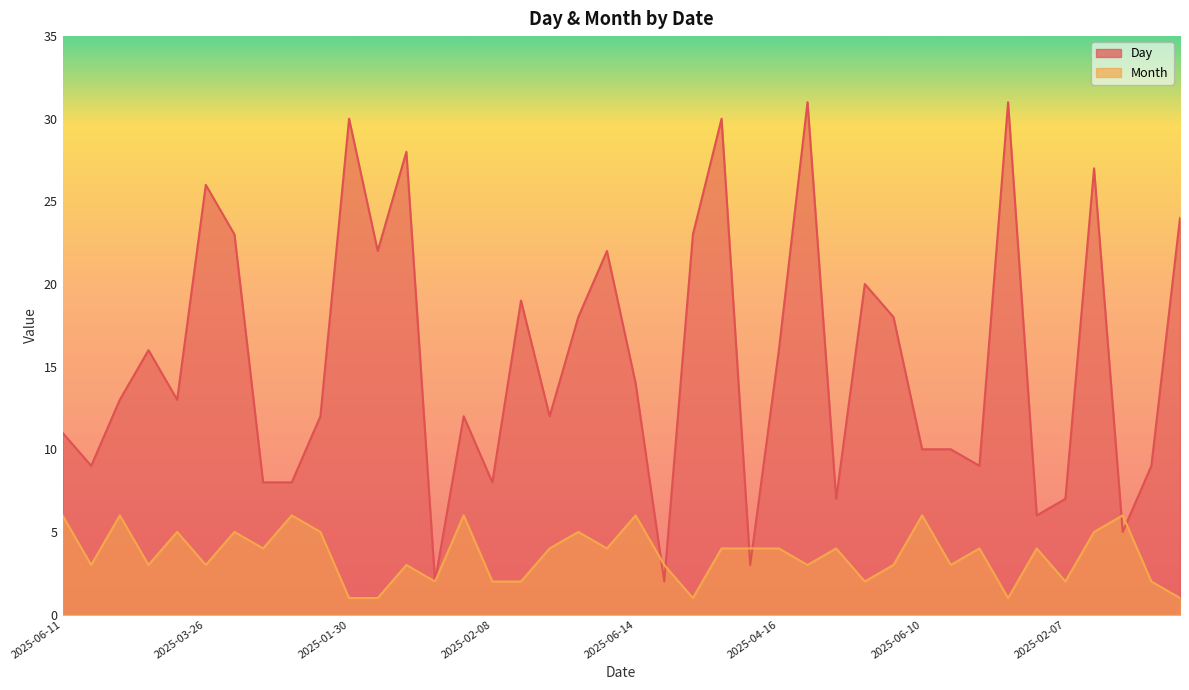

Reading left to right, transcribe all the data shown in this chart.

Day: 11	9	13	16	13	26	23	8	8	12	30	22	28	2	12	8	19	12	18	22	14	2	23	30	3	16	31	7	20	18	10	10	9	31	6	7	27	5	9	24
Month: 6	3	6	3	5	3	5	4	6	5	1	1	3	2	6	2	2	4	5	4	6	3	1	4	4	4	3	4	2	3	6	3	4	1	4	2	5	6	2	1